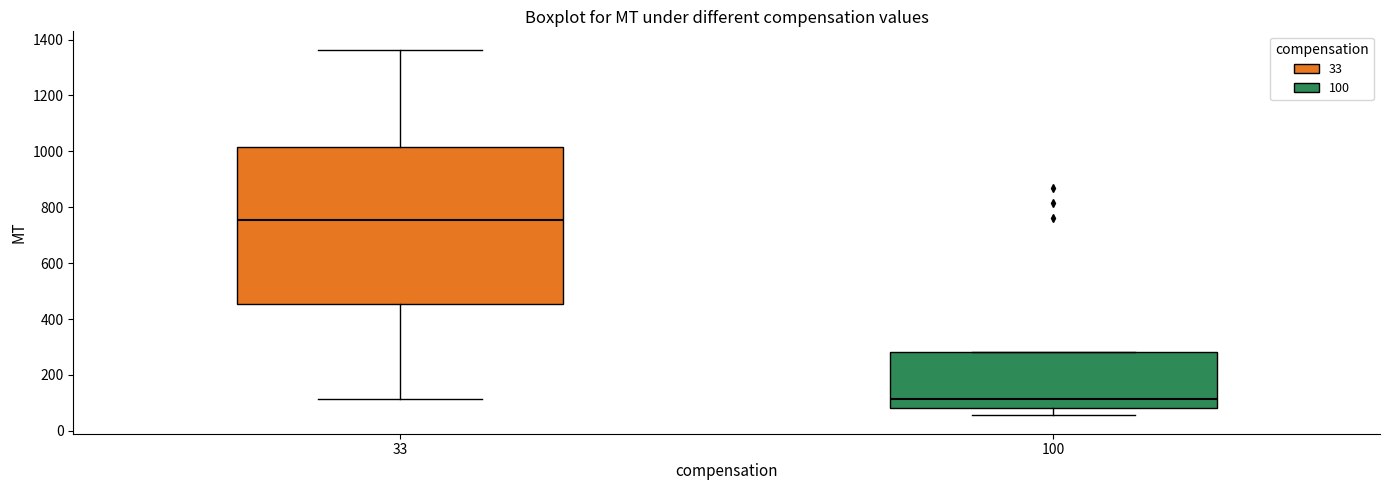

Where does the upper whisker of the box at x = 33 end on the y-axis? The values are not printed on the chart, so give them approximately, as read against the axis.

1360